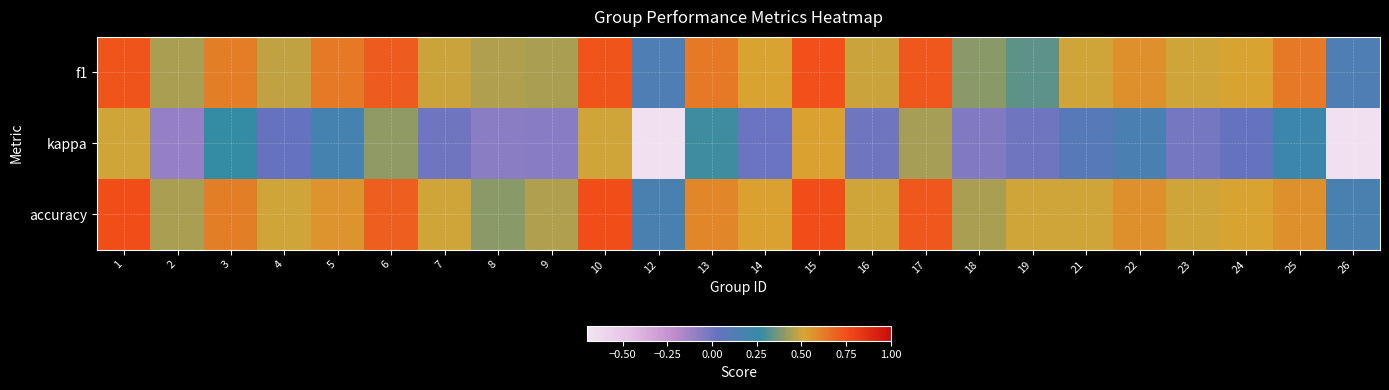

Reading right to left, extract all data points from this chart.

f1: 26=0.1	25=0.6	24=0.5	23=0.5	22=0.6	21=0.5	19=0.3	18=0.4	17=0.7	16=0.5	15=0.7	14=0.5	13=0.6	12=0.1	10=0.7	9=0.4	8=0.5	7=0.5	6=0.7	5=0.6	4=0.5	3=0.6	2=0.4	1=0.7
kappa: 26=-0.7	25=0.2	24=0.0	23=-0.0	22=0.2	21=0.1	19=0.0	18=-0.0	17=0.4	16=0.0	15=0.5	14=0.0	13=0.3	12=-0.7	10=0.5	9=-0.1	8=-0.1	7=0.0	6=0.4	5=0.2	4=0.0	3=0.3	2=-0.1	1=0.5
accuracy: 26=0.2	25=0.6	24=0.5	23=0.5	22=0.6	21=0.5	19=0.5	18=0.4	17=0.7	16=0.5	15=0.8	14=0.5	13=0.6	12=0.2	10=0.8	9=0.5	8=0.4	7=0.5	6=0.7	5=0.6	4=0.5	3=0.6	2=0.4	1=0.8